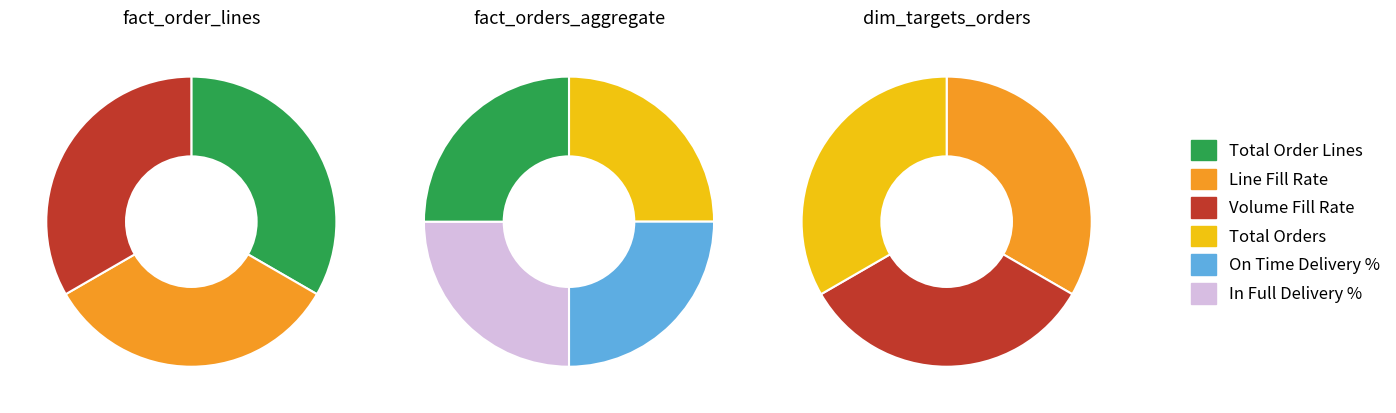

The Line Fill Rate slice represents 1% of the pie. True or false?

False